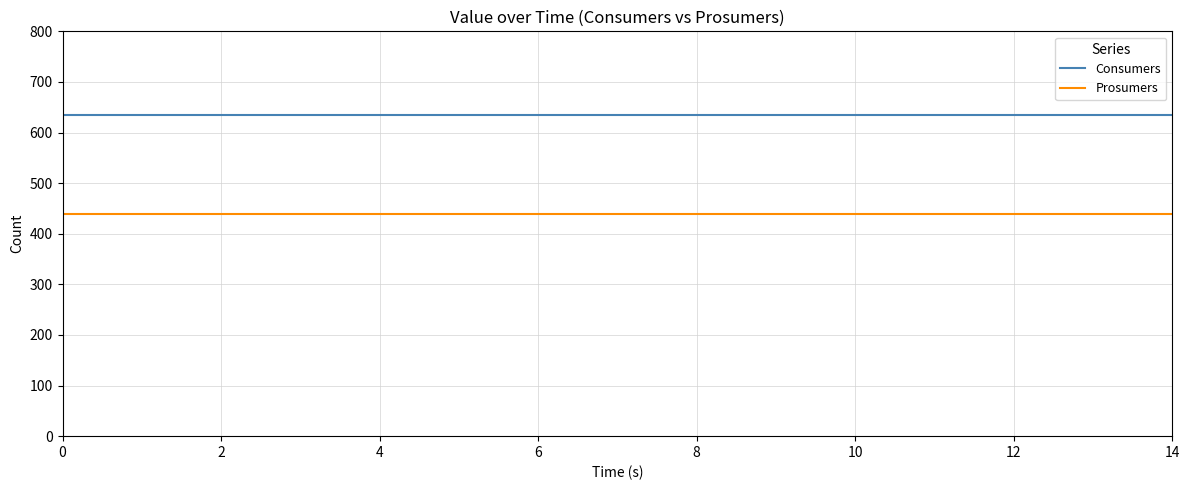

How many series are shown in this chart?

2